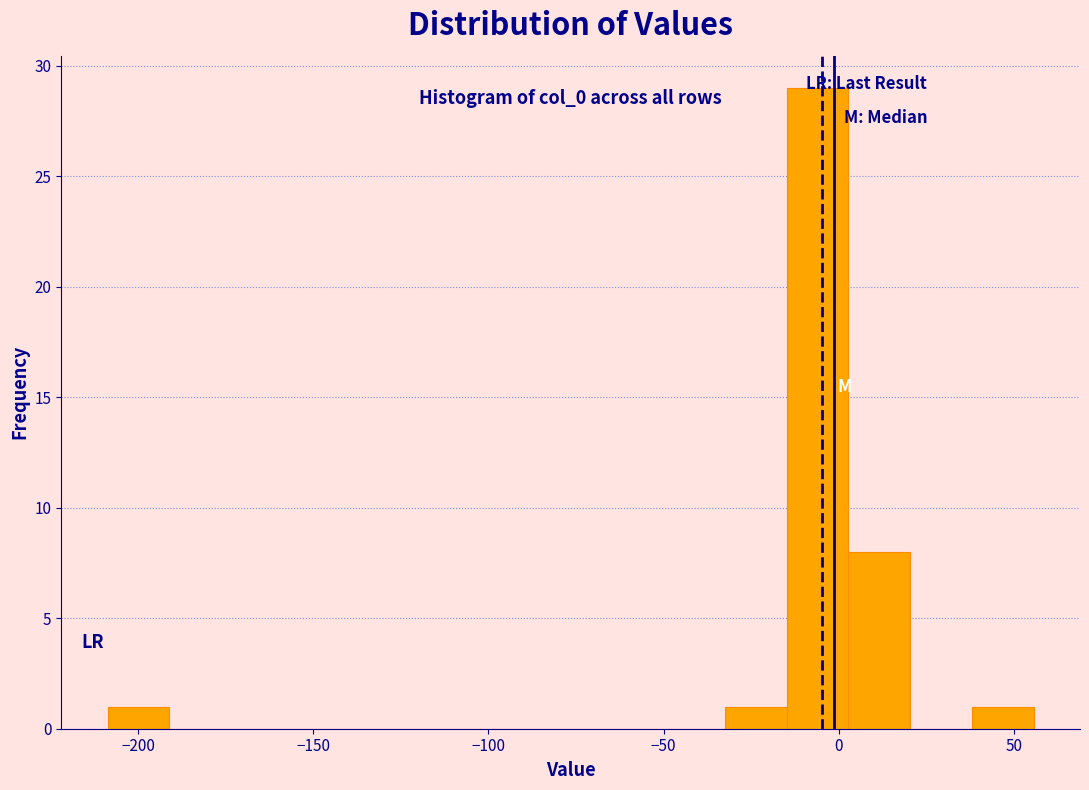

Read against the x-axis, roughly where is the centre of the tallest bar?

-5